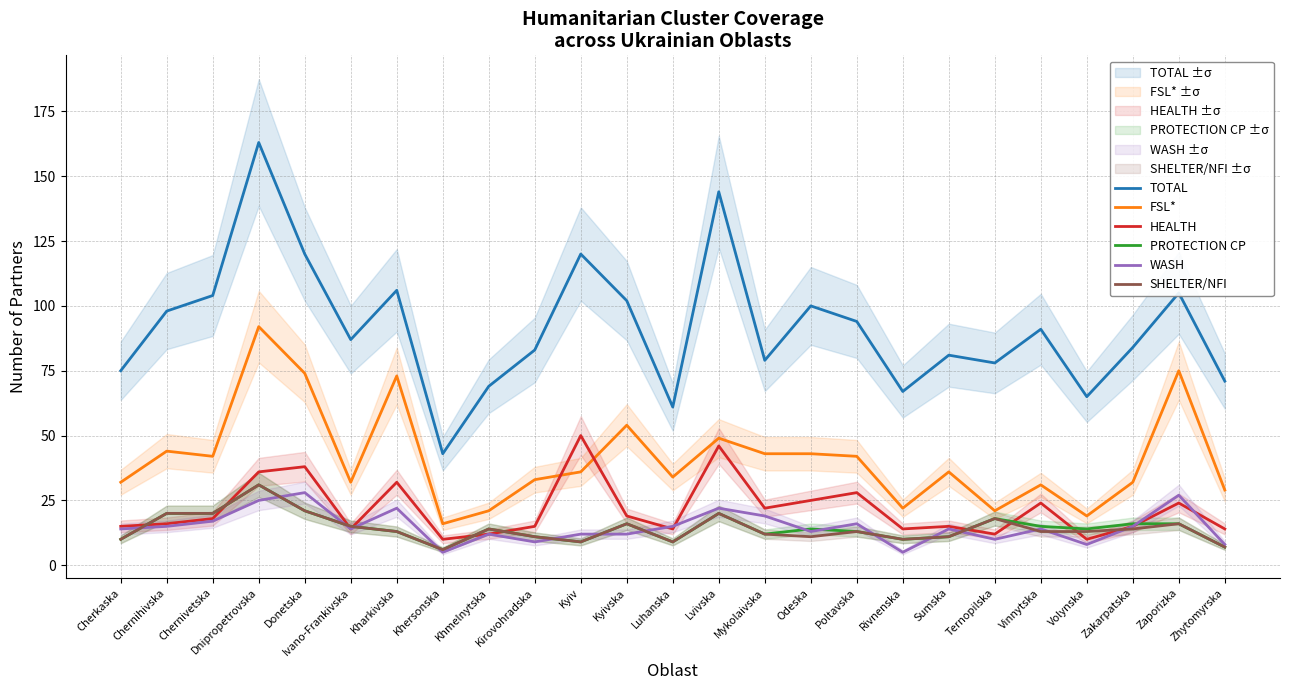

What is the label of the 19th point from the left?

Sumska